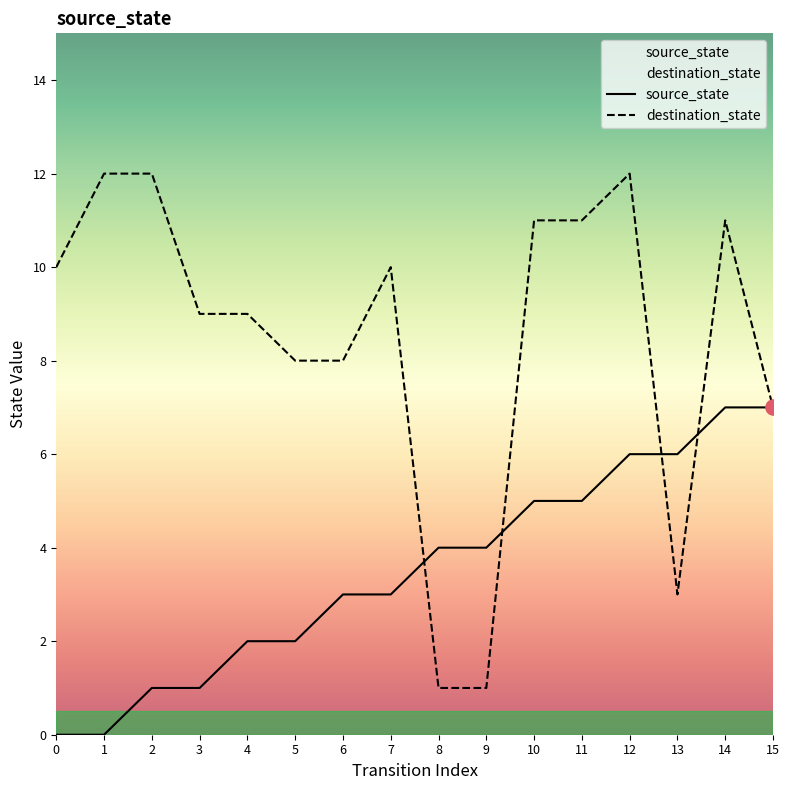

Which series contains the highest Y value?

destination_state